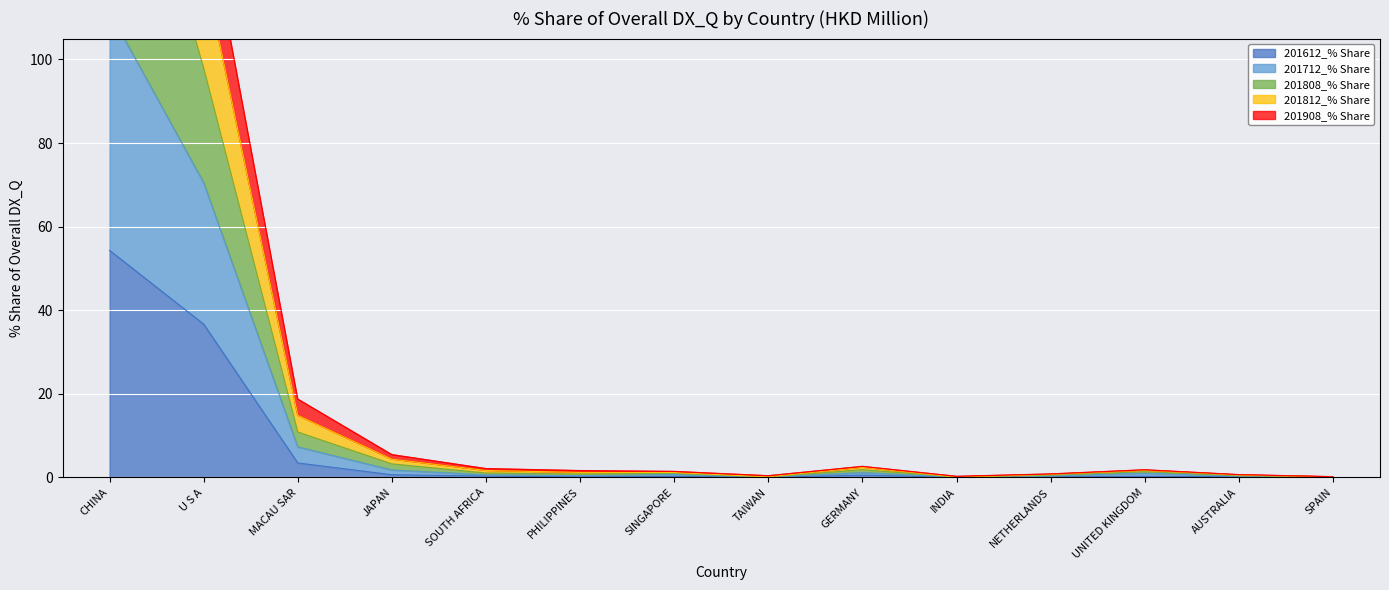

Which series has the largest total across all categories?

201808_% Share